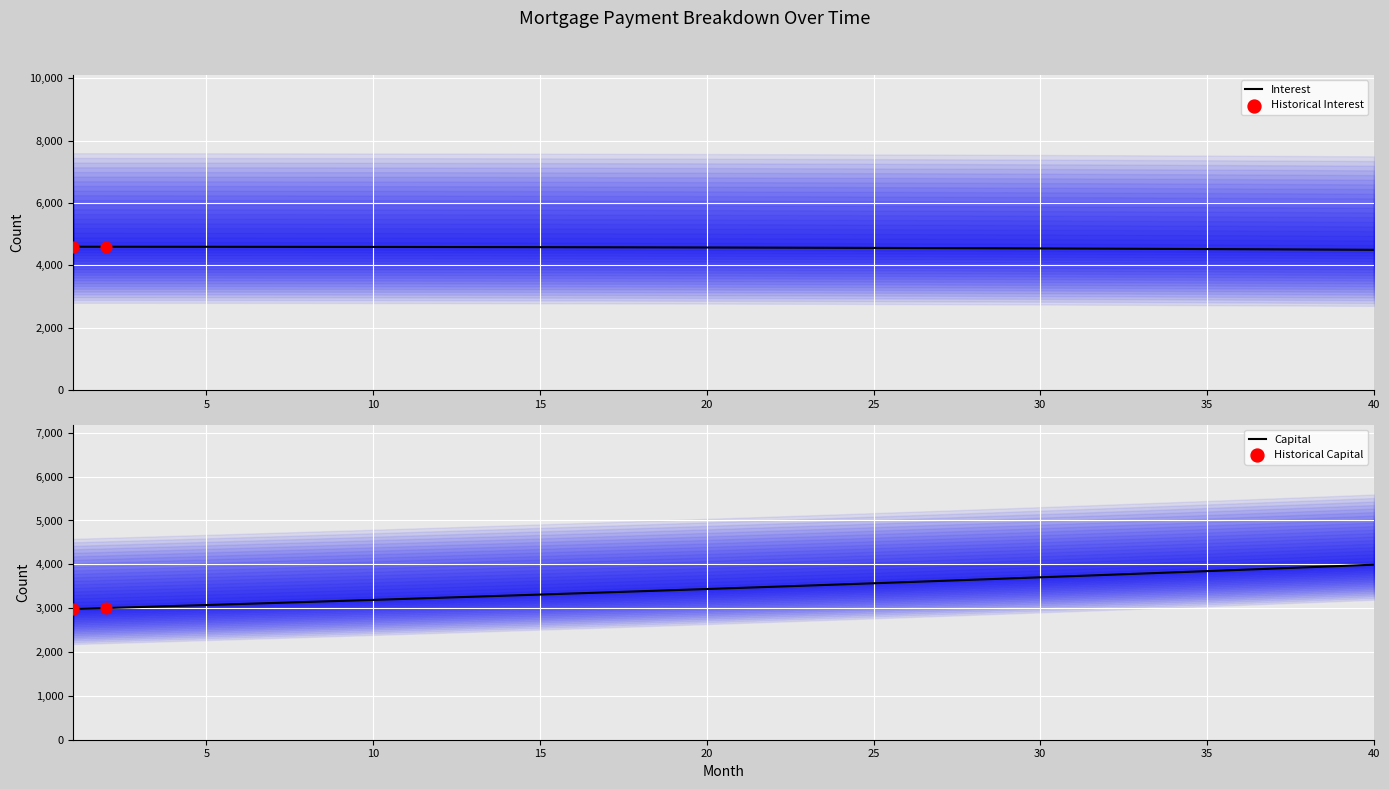

What are all the series names shown in the legend?

interest, capital